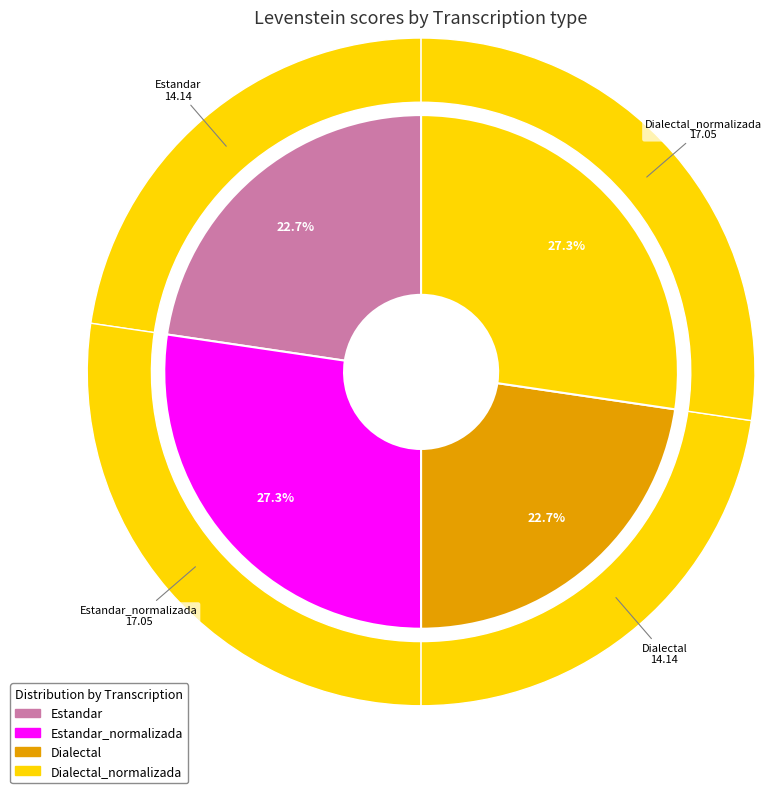

How many segments does this pie chart have?

4